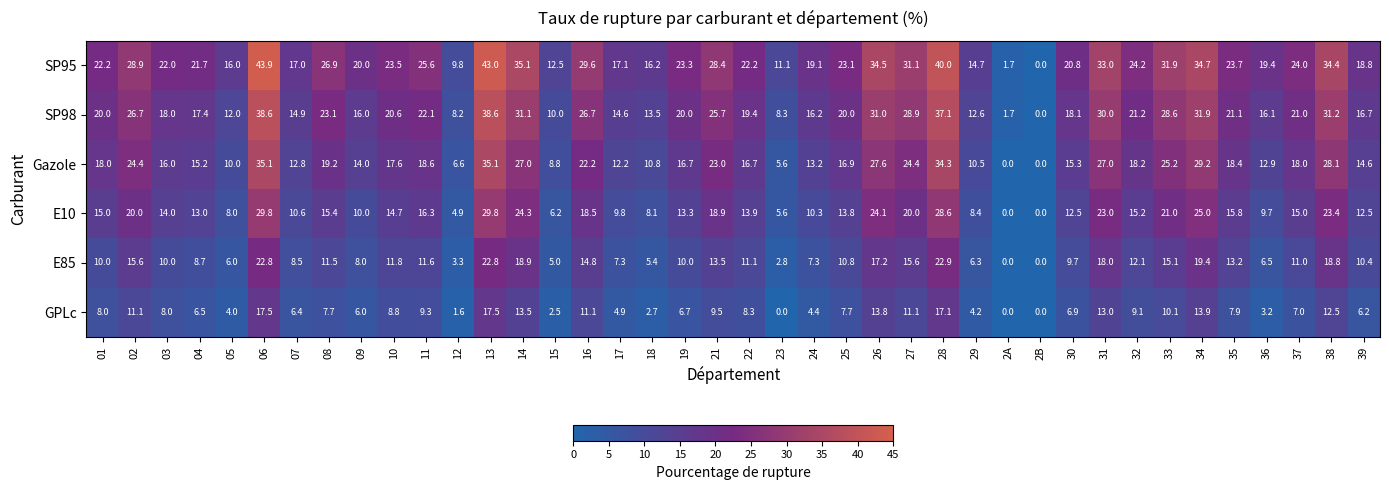

Which series has the largest range (max minus min)?

SP95